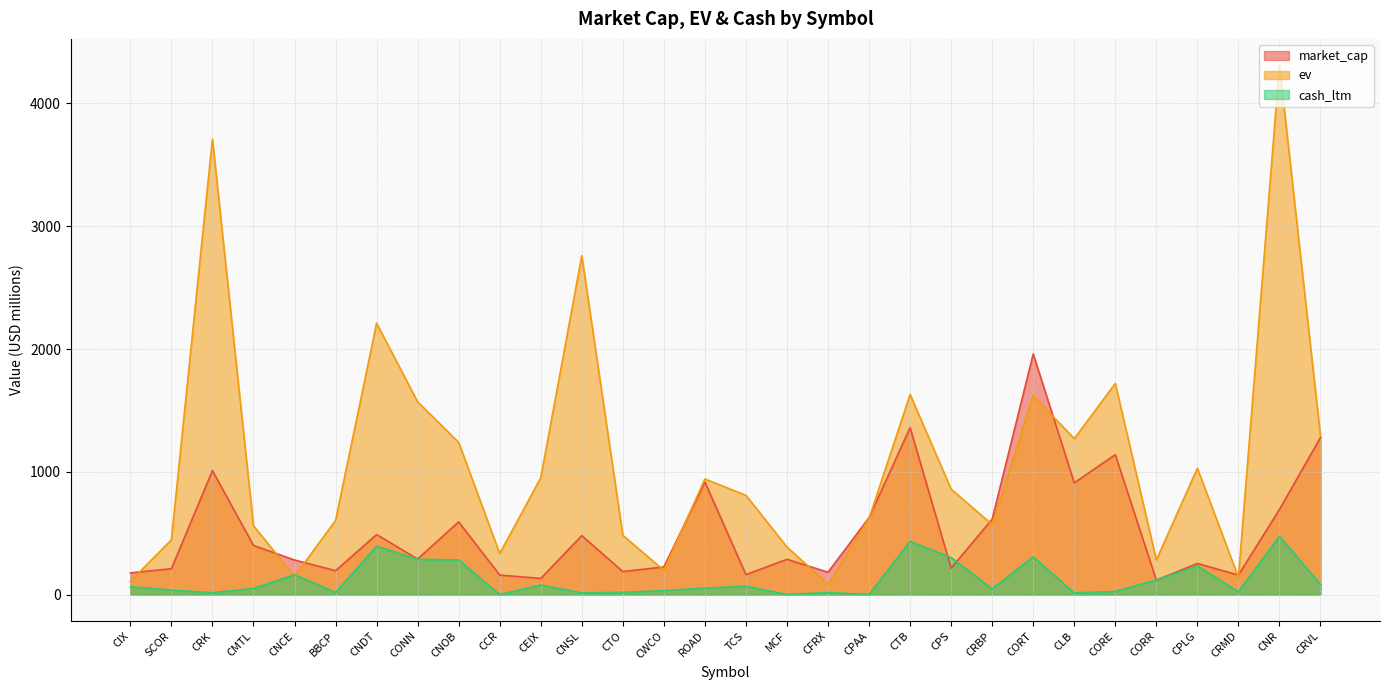

What position from the right is CRBP?

9